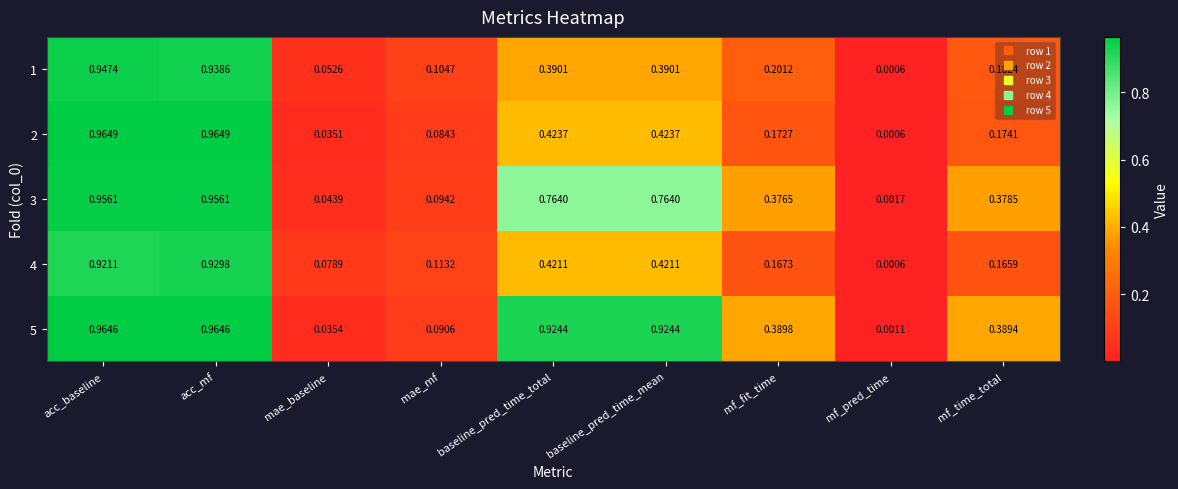

At which label does 4 reach its minimum?

mf_pred_time